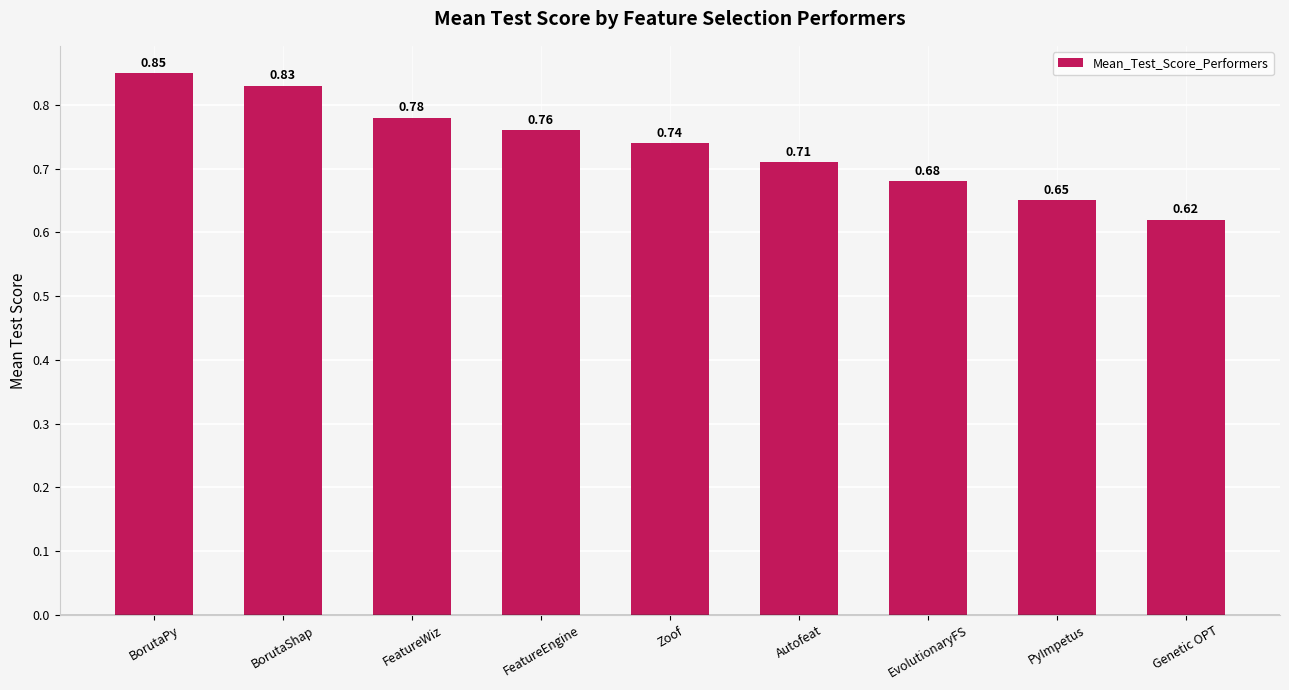

Which category has the highest value across all series?

BorutaPy